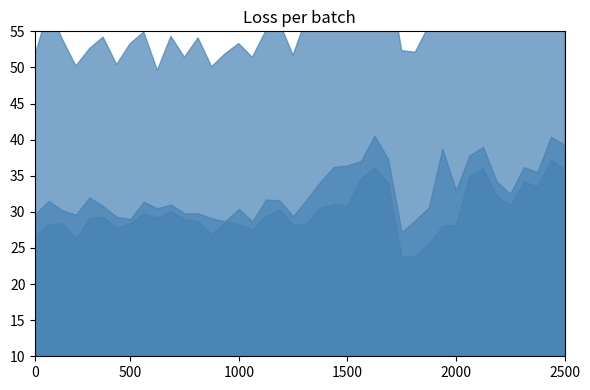

True or false: Tibia and Femur cross at least once.

False